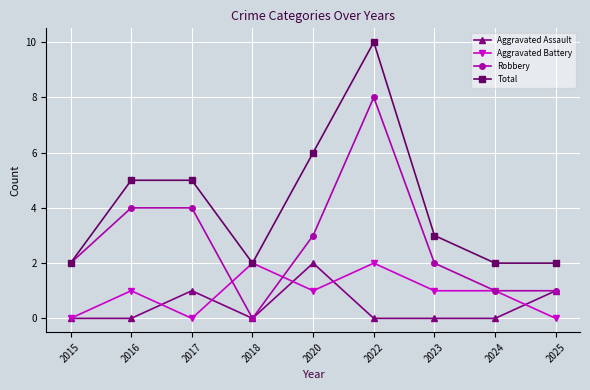

What is the maximum value for Aggravated Battery?

2